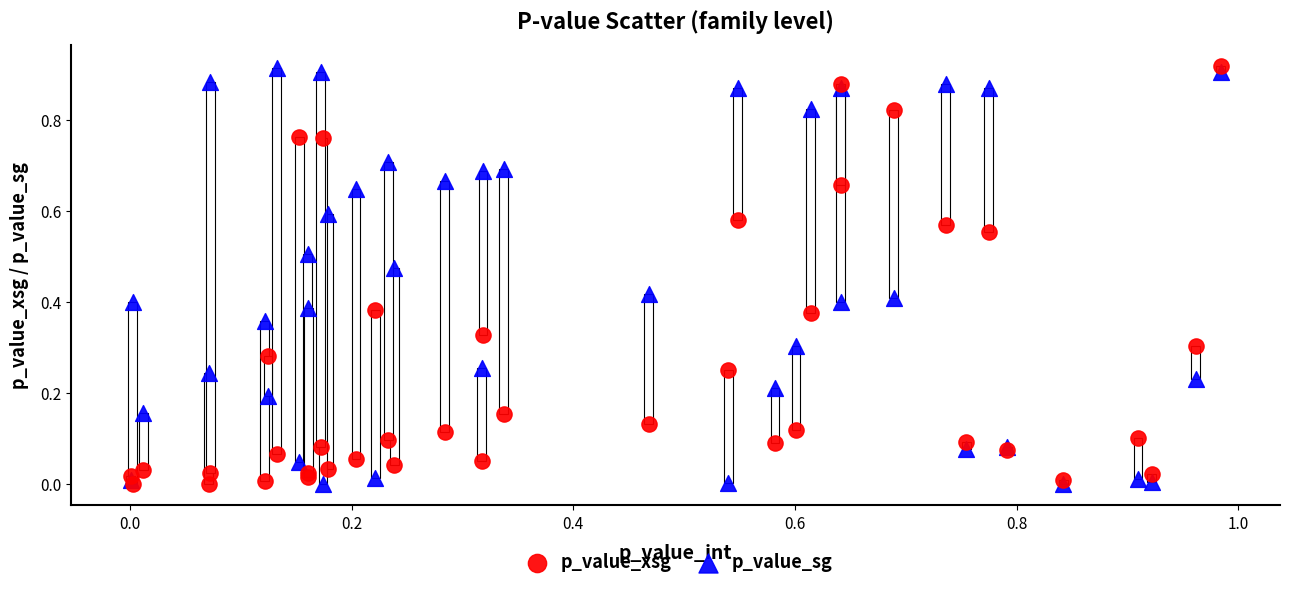

What are all the series names shown in the legend?

p_value_xsg, p_value_sg